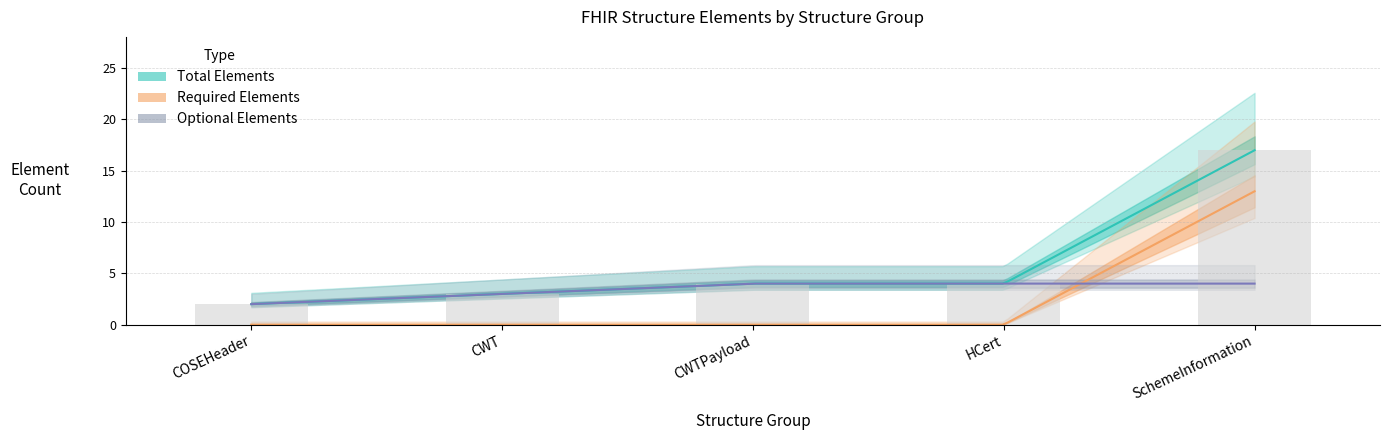

True or false: the data shows 1 at COSEHeader.

False